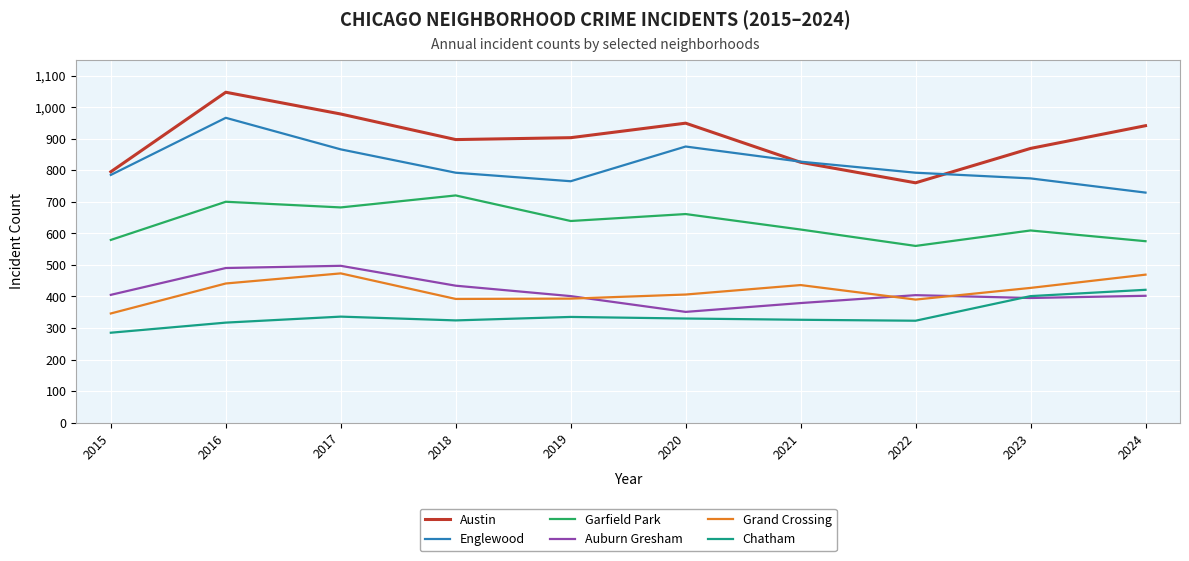

At which category does the chart reach its minimum across all series?

2015